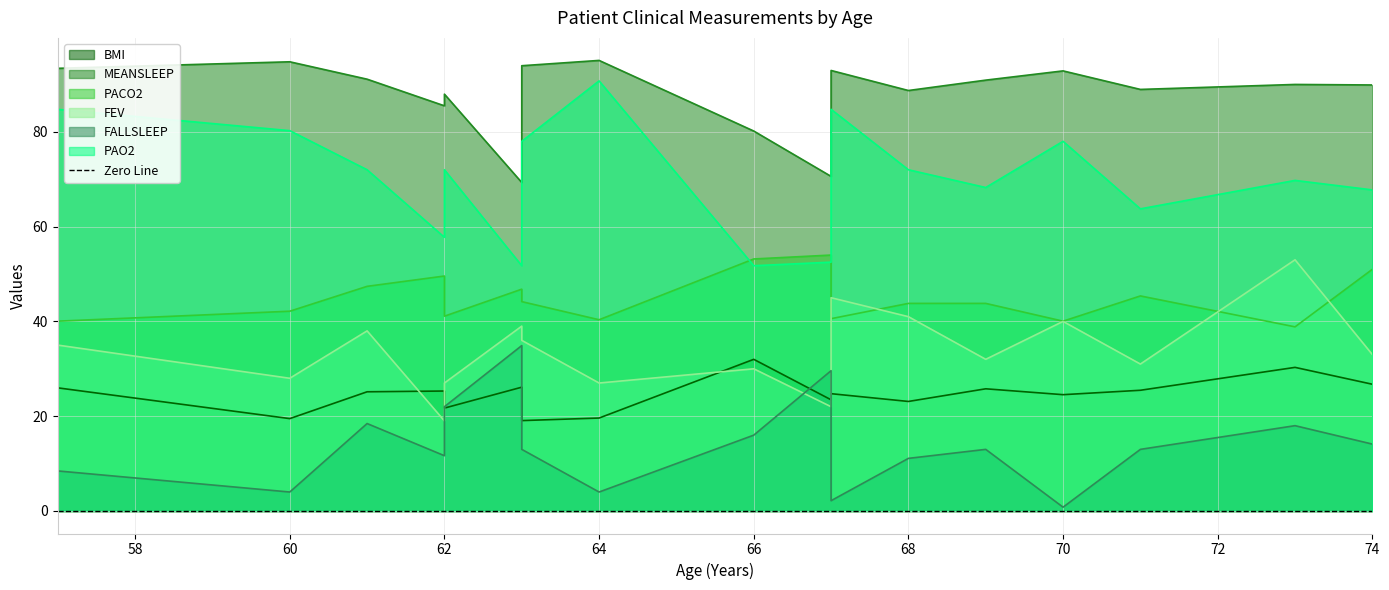

How many categories are shown in the chart?

19